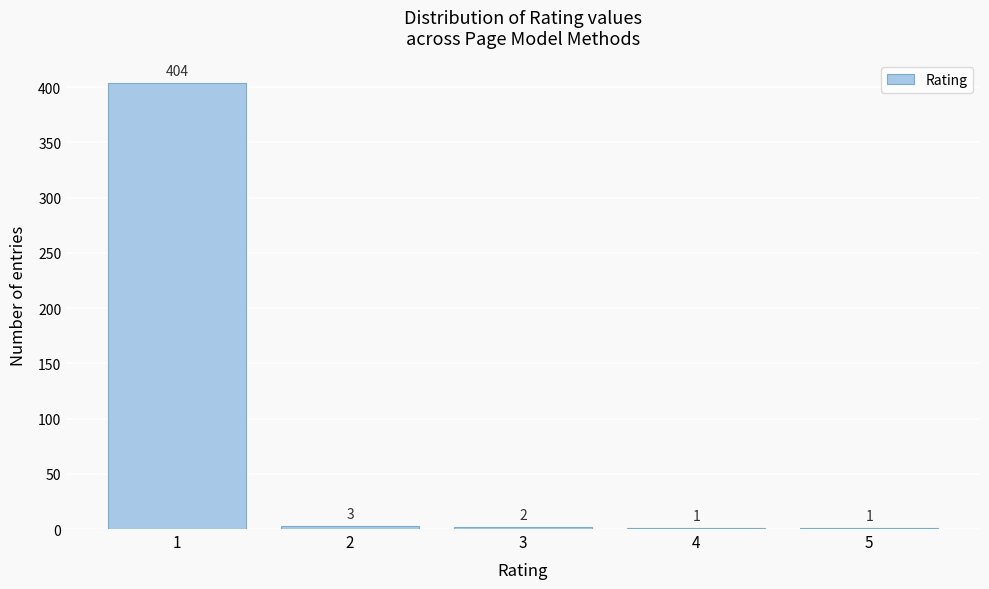

Reading left to right, list all the values displayed in this chart.

1=404	2=3	3=2	4=1	5=1